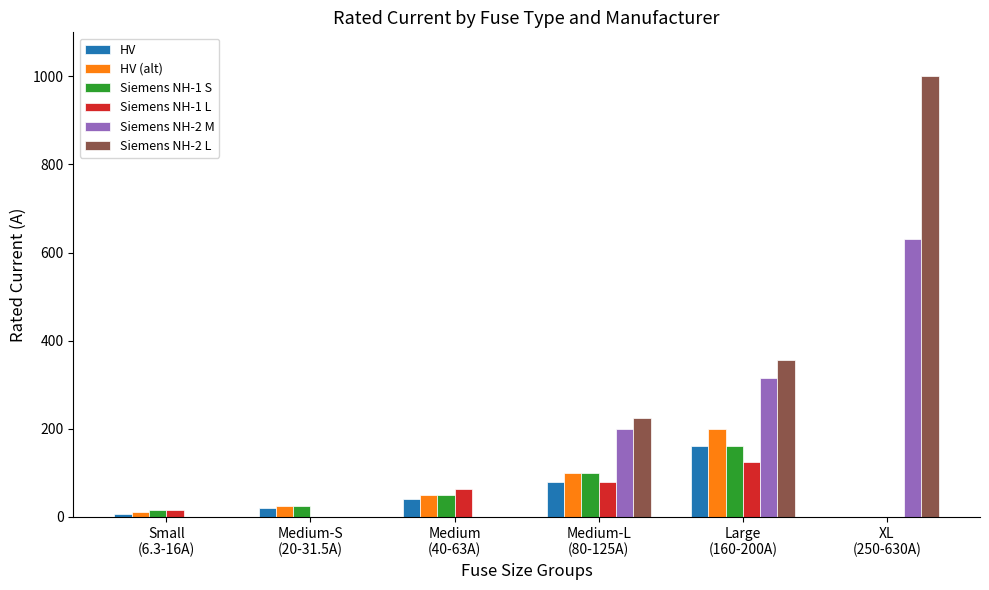

Reading left to right, list all the values displayed in this chart.

HV: 6.3	20.0	40.0	80.0	160.0	0.0
HV (alt): 10.0	25.0	50.0	100.0	200.0	0.0
Siemens NH-1 S: 16.0	25.0	50.0	100.0	160.0	0.0
Siemens NH-1 L: 16.0	0.0	63.0	80.0	125.0	0.0
Siemens NH-2 M: 0.0	0.0	0.0	200.0	315.0	630.0
Siemens NH-2 L: 0.0	0.0	0.0	224.0	355.0	1000.0